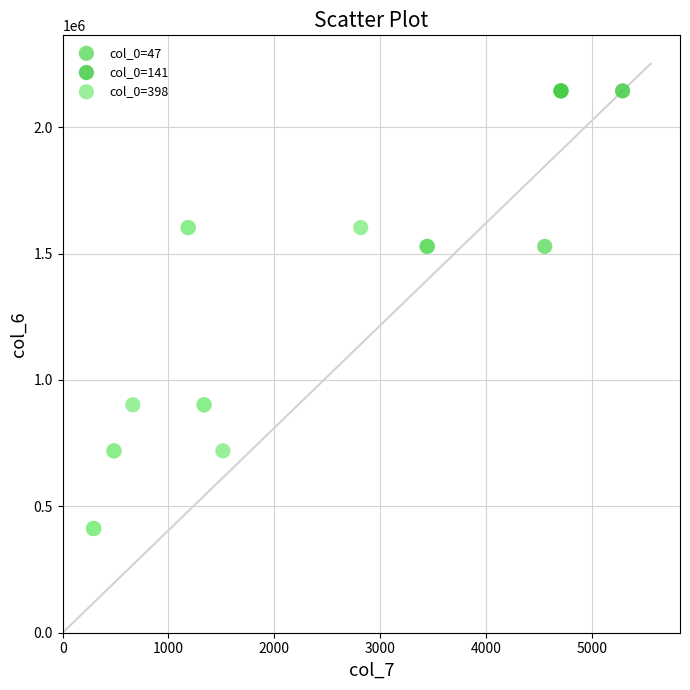

Which series contains the lowest Y value?

col_0=398